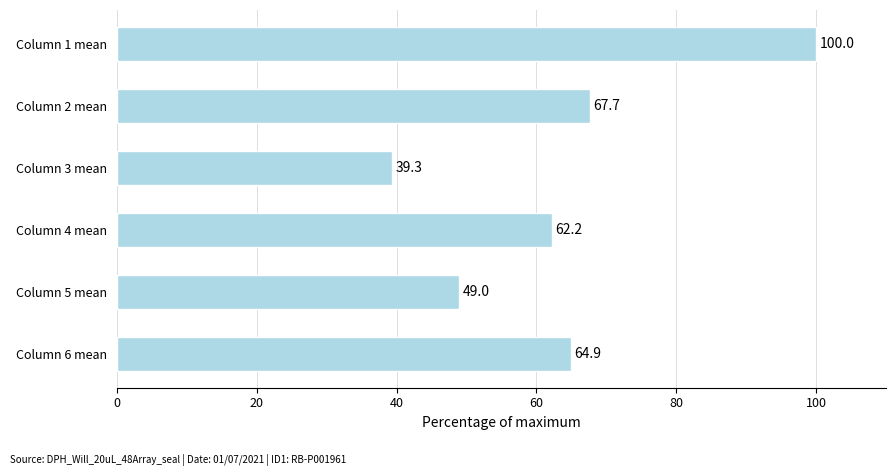

How many values are below 64?

3